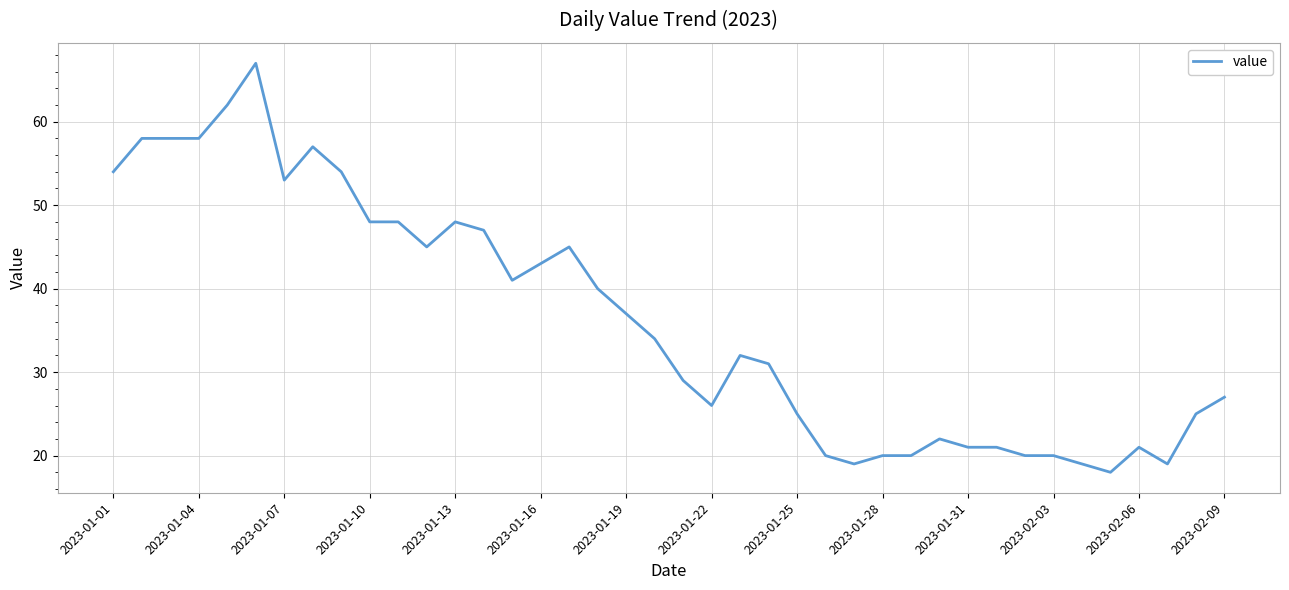

What is the maximum value shown in the chart?

67